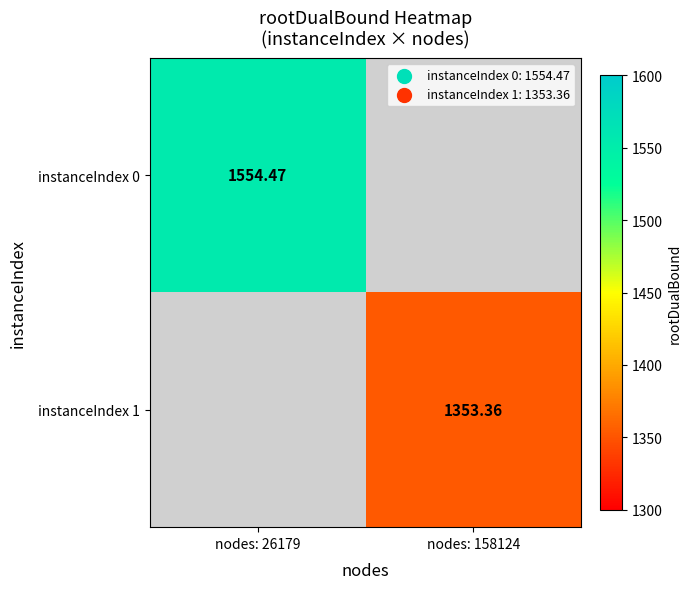

Is the value of instanceIndex 0 at nodes: 26179 greater than the value of instanceIndex 1 at nodes: 158124?

Yes